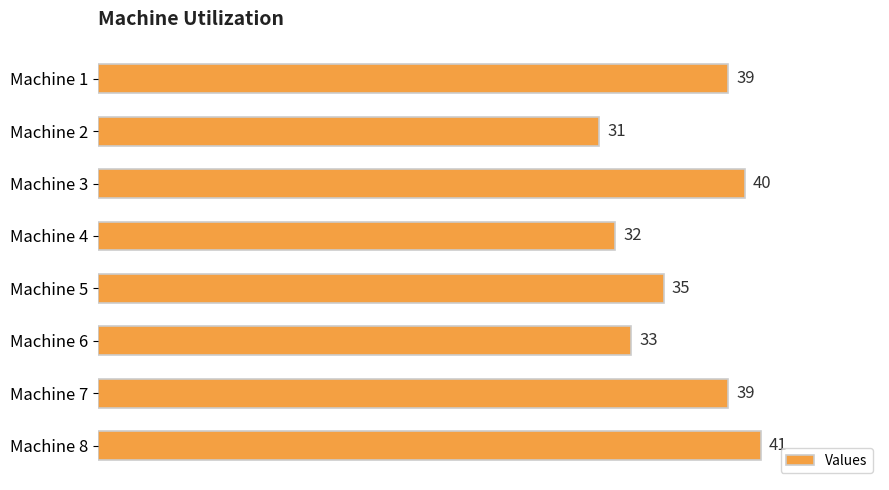

What is the value of the 8th bar from the top?

41